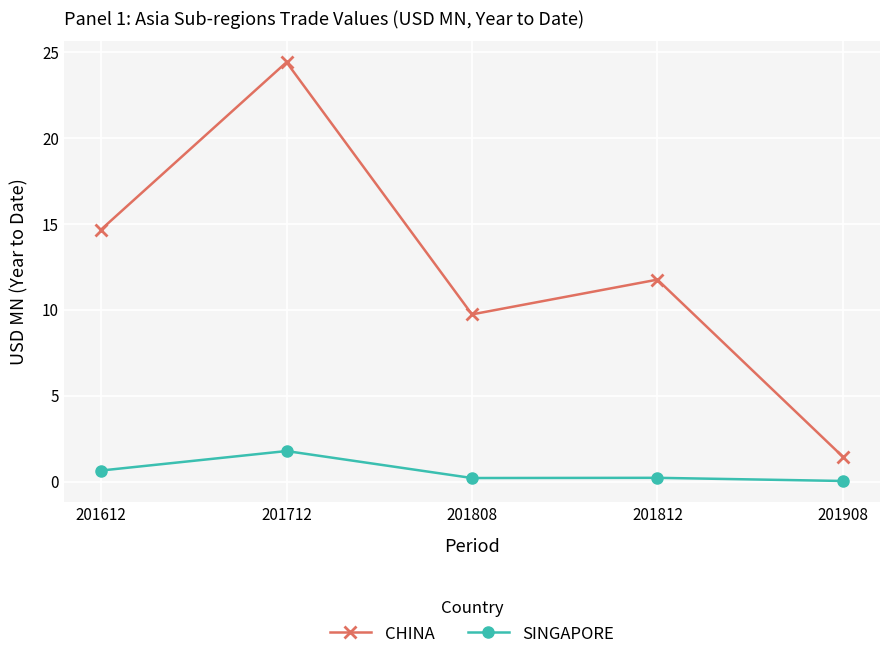

Rank the series at 201908 from lowest to highest value.

SINGAPORE, CHINA